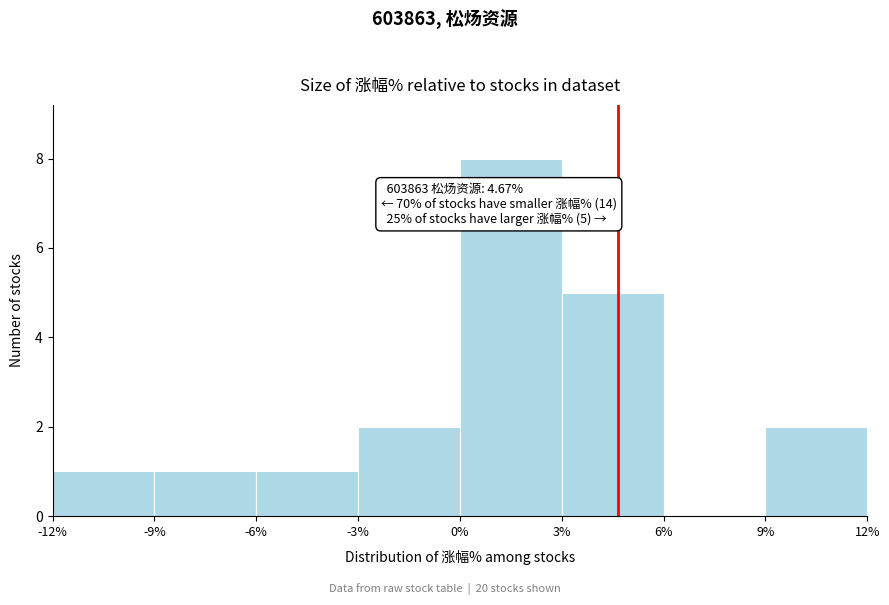

Over which range of the x-axis is the bar tallest?

0% to 3%